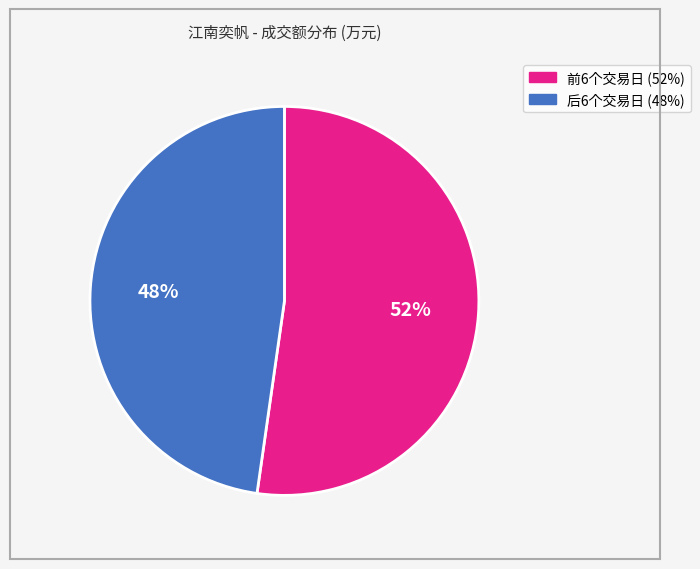

To the nearest percent, what is the average slice percentage?

50%